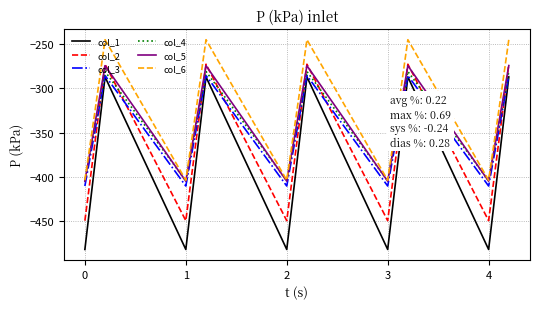

Reading left to right, what are all the values shown in this chart?

col_1: -482.0	-384.6	-287.1	-482.0	-384.6	-287.1	-482.0	-384.6	-287.1	-482.0	-384.6	-287.1	-482.0	-384.6	-287.1
col_2: -449.5	-361.1	-272.7	-449.5	-361.1	-272.7	-449.5	-361.1	-272.7	-449.5	-361.1	-272.7	-449.5	-361.1	-272.7
col_3: -410.3	-347.9	-285.5	-410.3	-347.9	-285.5	-410.3	-347.9	-285.5	-410.3	-347.9	-285.5	-410.3	-347.9	-285.5
col_4: -404.4	-342.7	-281.0	-404.4	-342.7	-281.0	-404.4	-342.7	-281.0	-404.4	-342.7	-281.0	-404.4	-342.7	-281.0
col_5: -404.9	-339.6	-274.4	-404.9	-339.6	-274.4	-404.9	-339.6	-274.4	-404.9	-339.6	-274.4	-404.9	-339.6	-274.4
col_6: -403.8	-325.7	-245.0	-403.8	-325.7	-245.0	-403.8	-325.7	-245.0	-403.8	-325.7	-245.0	-403.8	-325.7	-245.0